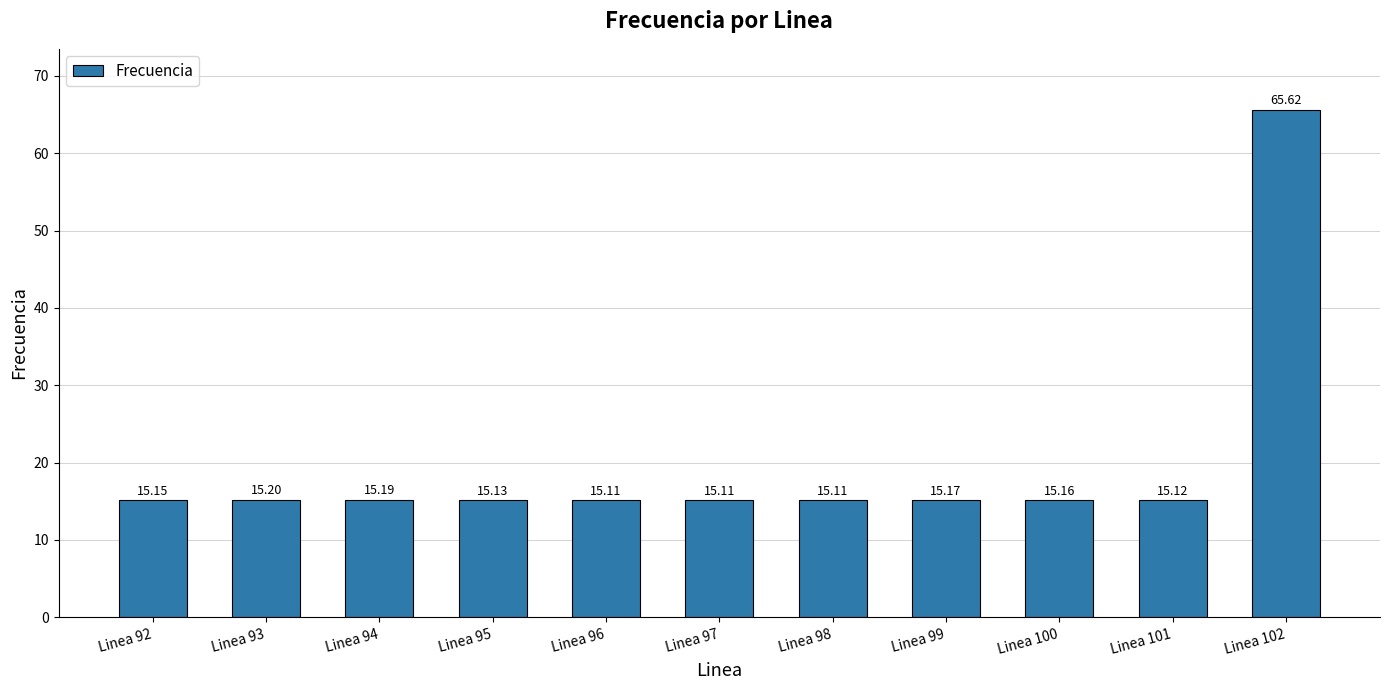

What is the sum of all values?

217.1